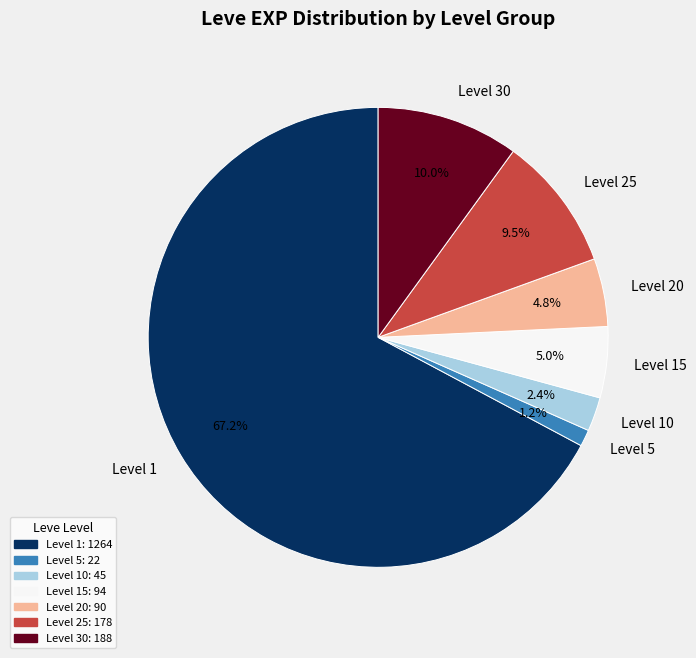

How many segments does this pie chart have?

7